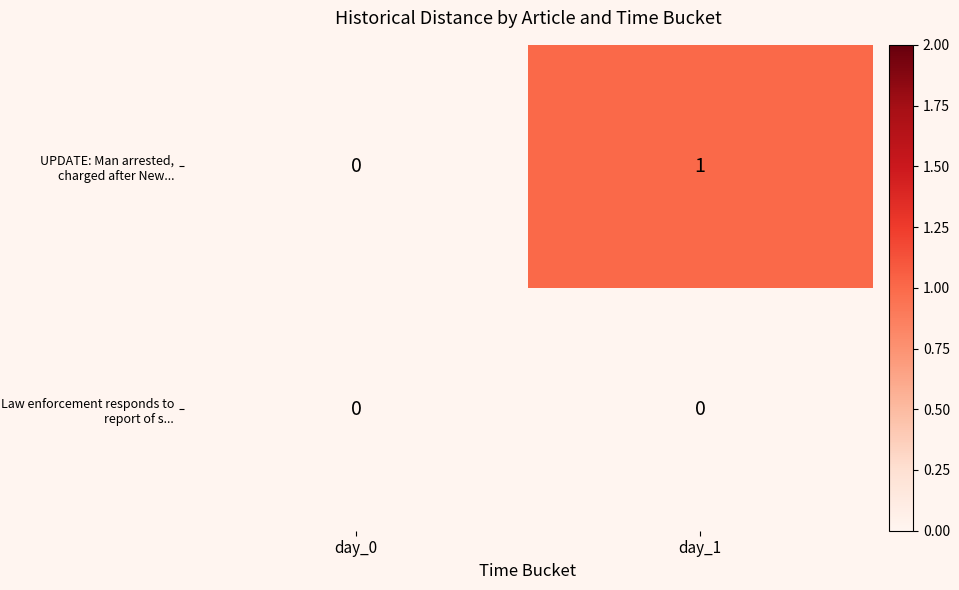

At day_1, list the series in order from largest to smallest.

UPDATE: Man arrested, charged after New..., Law enforcement responds to report of s...